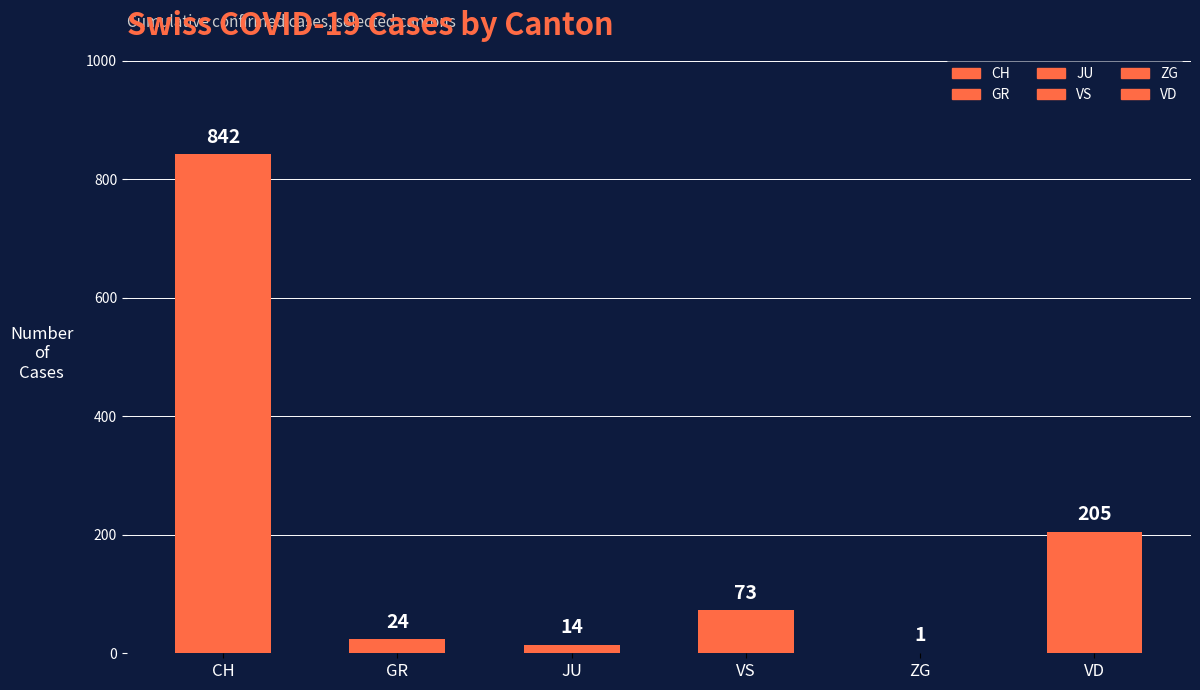

At which label does the data first exceed 73?

CH